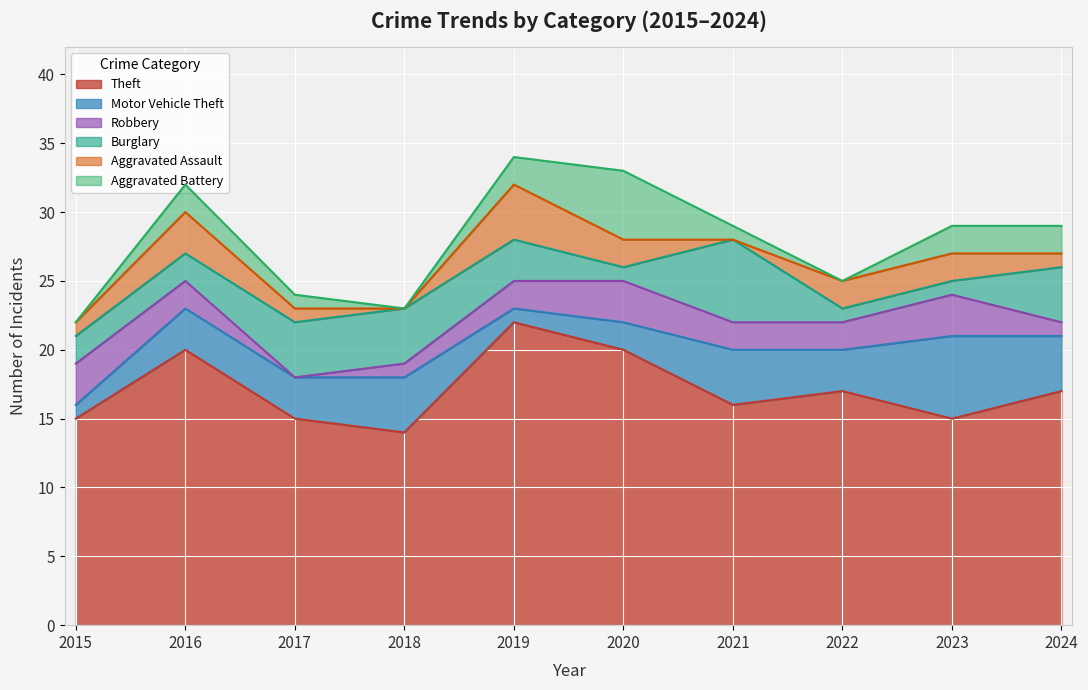

How many values in the Motor Vehicle Theft series exceed 3?

4